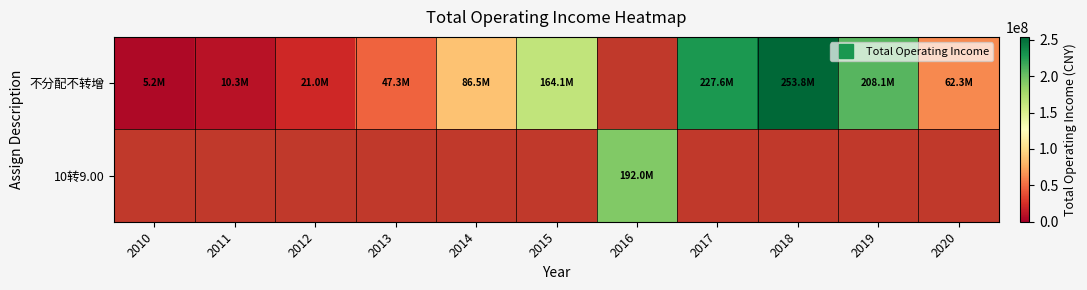

Count the number of categories in the chart.

11